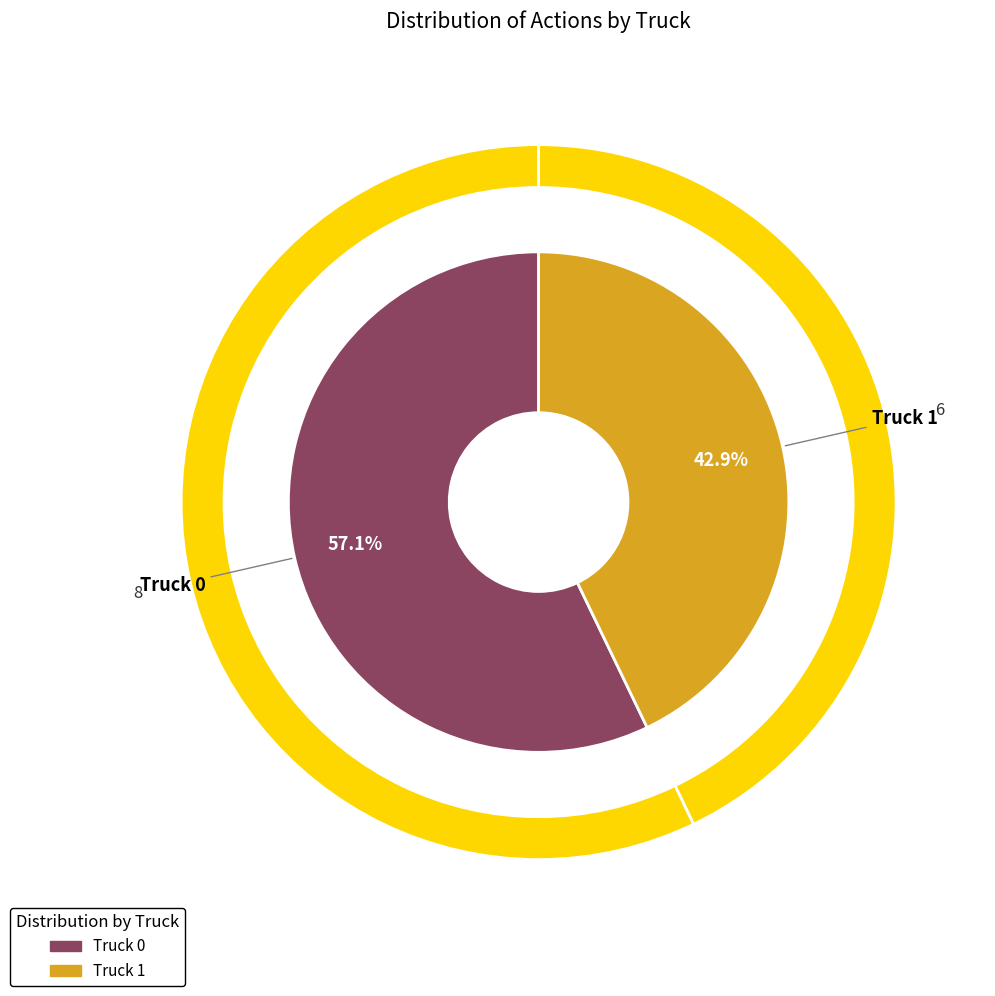

Combined, what portion of the pie is Truck 1 and Truck 0?

100.0%